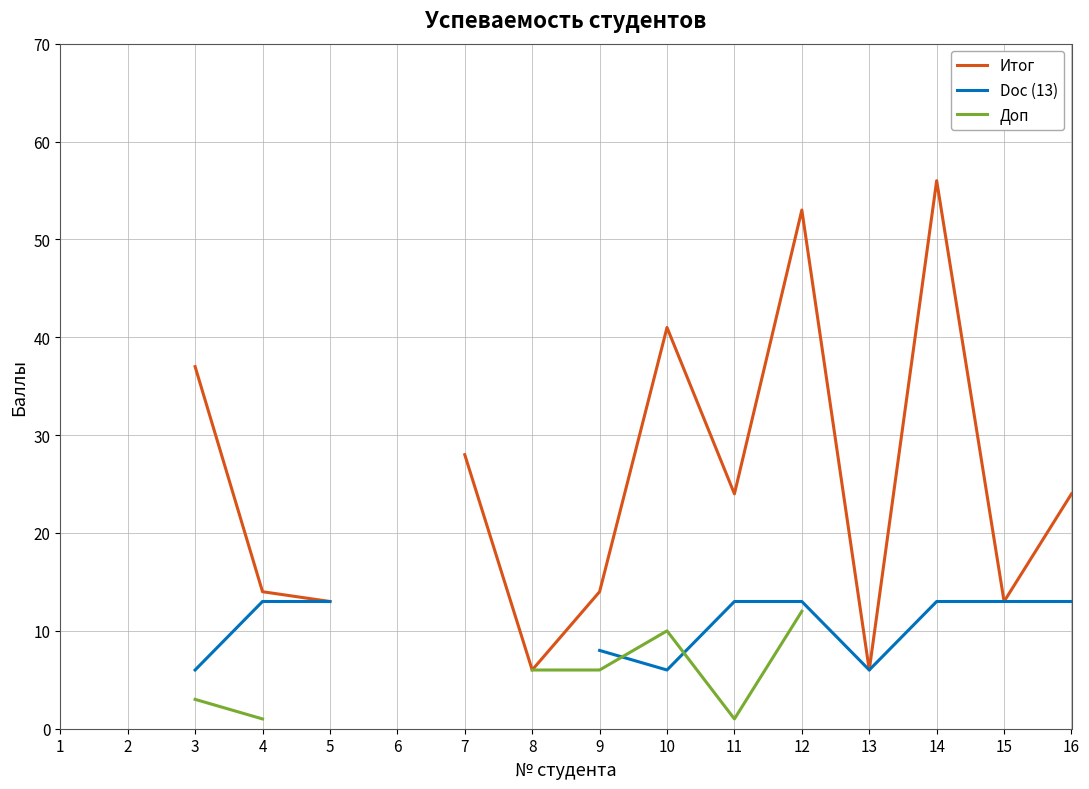

Which series changed the most between 9 and 13?

Итог